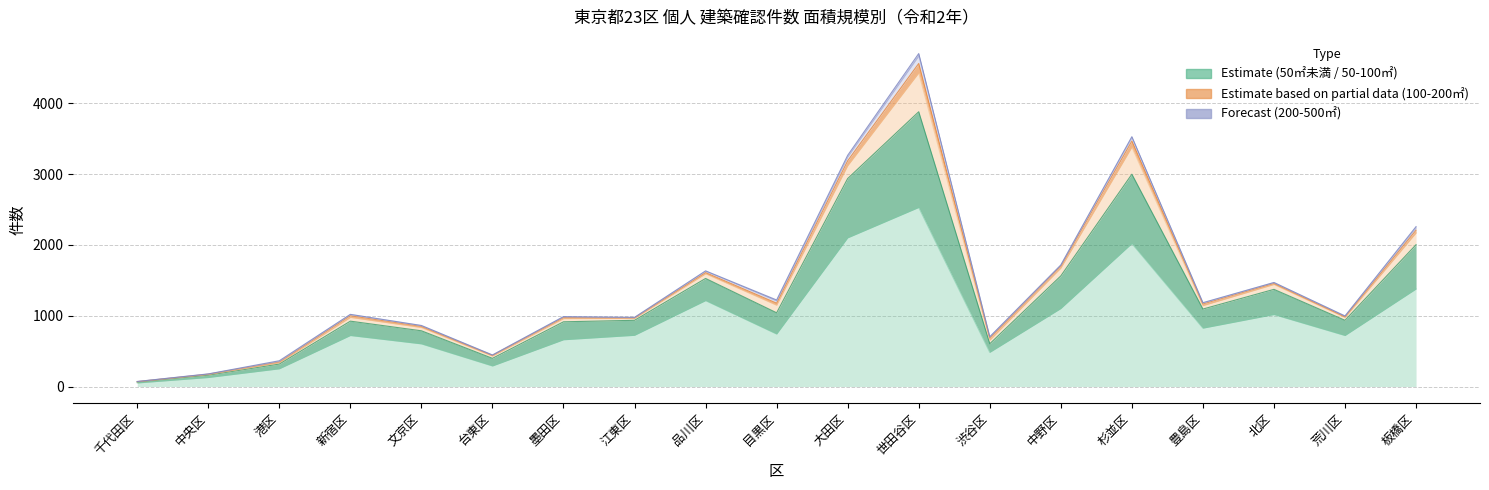

Which series changed the most between 新宿区 and 板橋区?

50㎡未満